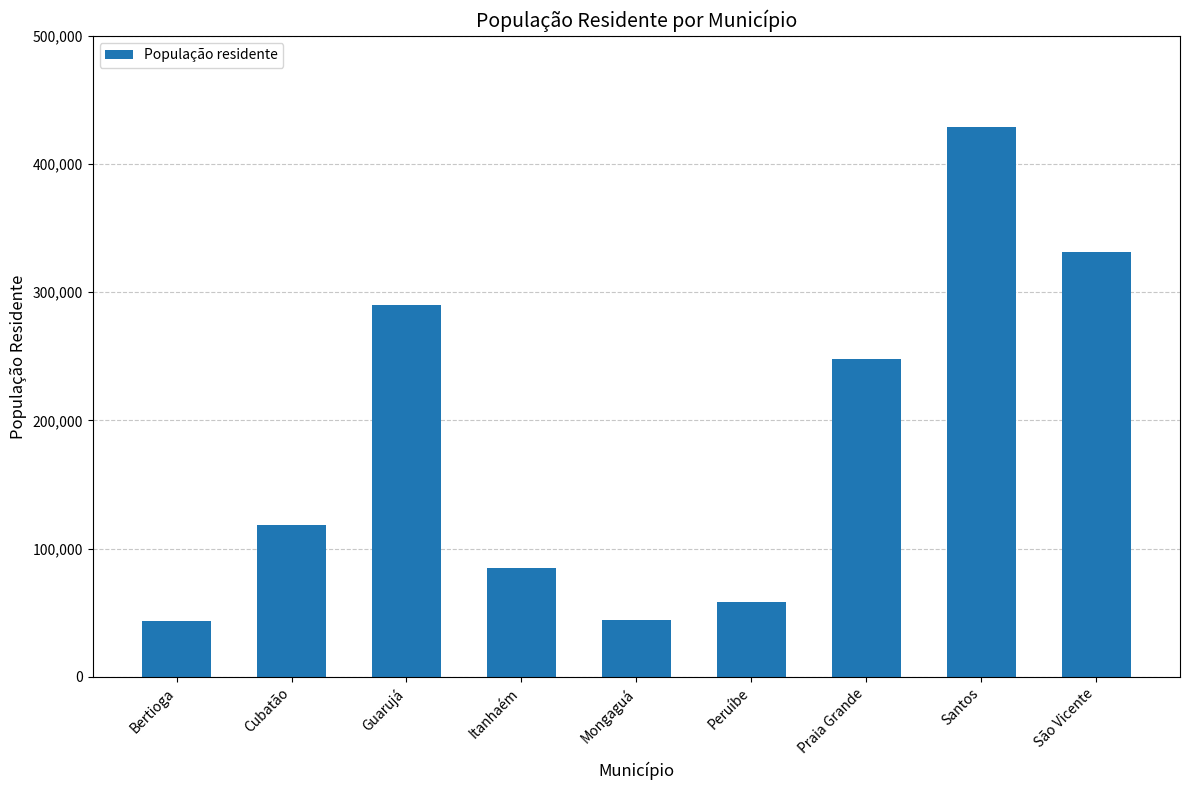

Where is the data nearest to the value 236136?

Praia Grande